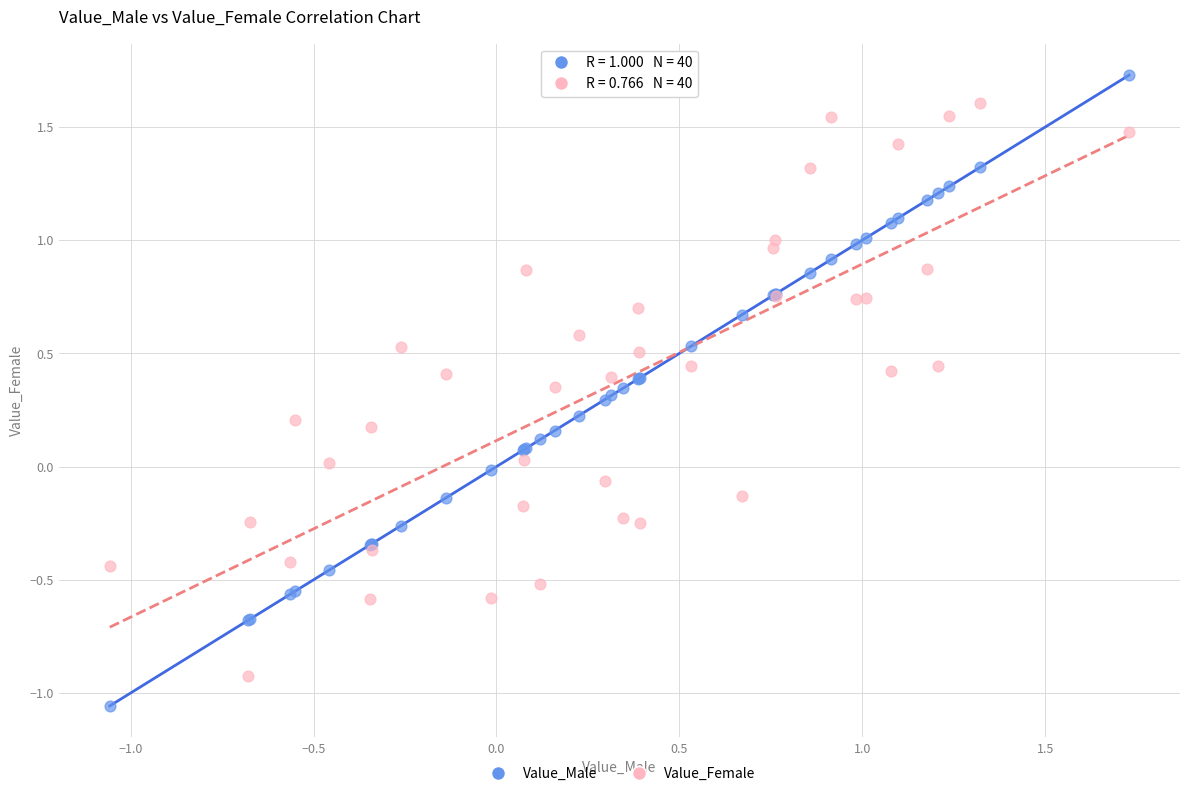

Which series has the largest Y range (max minus min)?

Value_Male